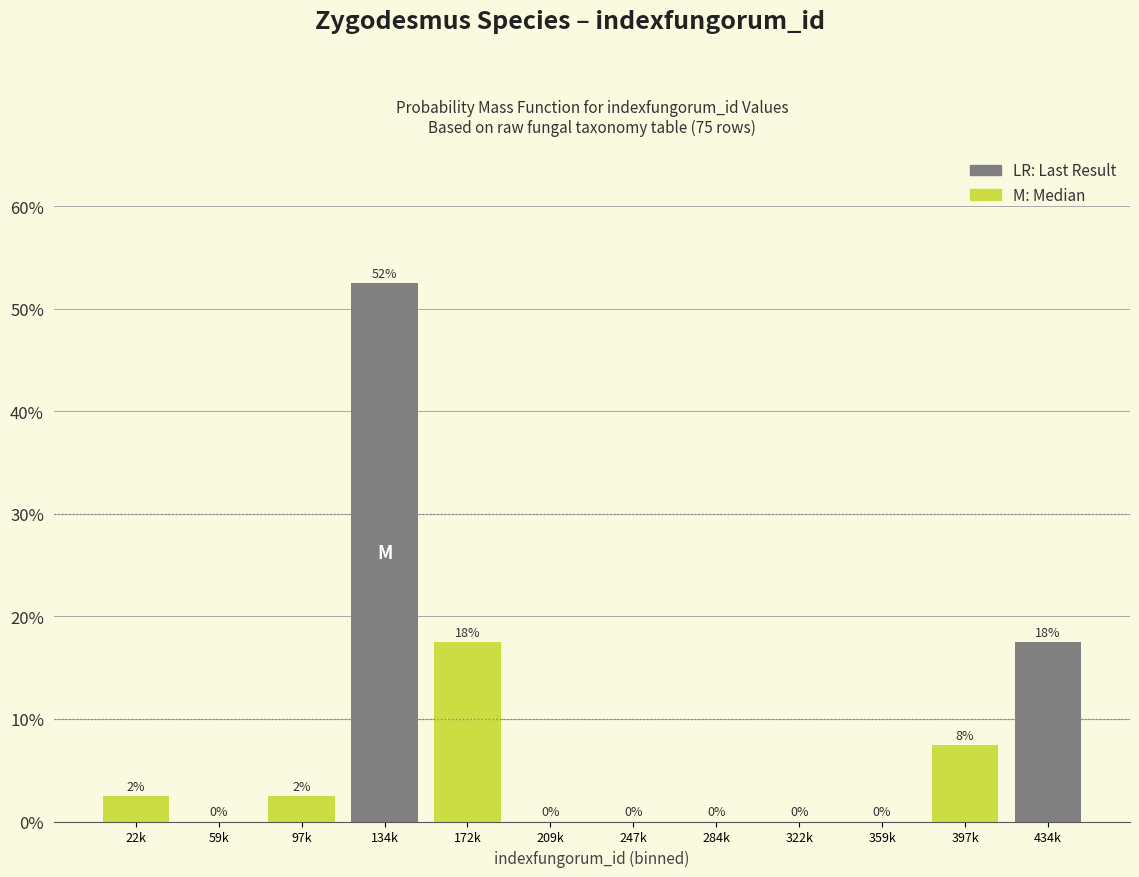

What is the sum of all values?

100.0